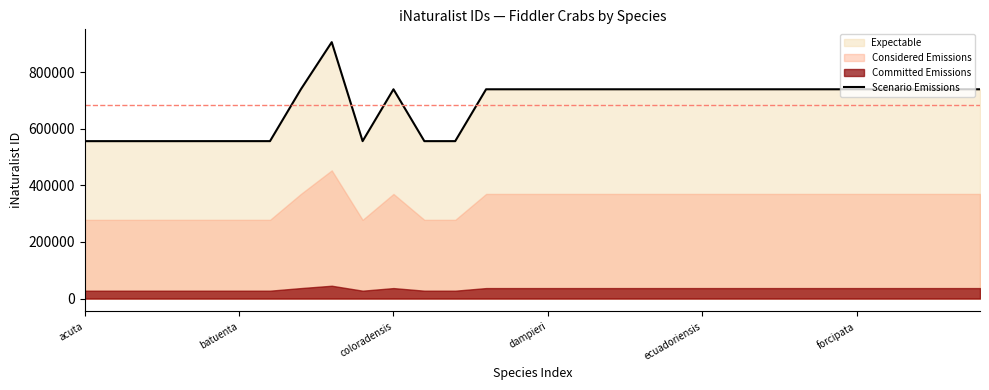

True or false: the data shows 739152 at 28.

True